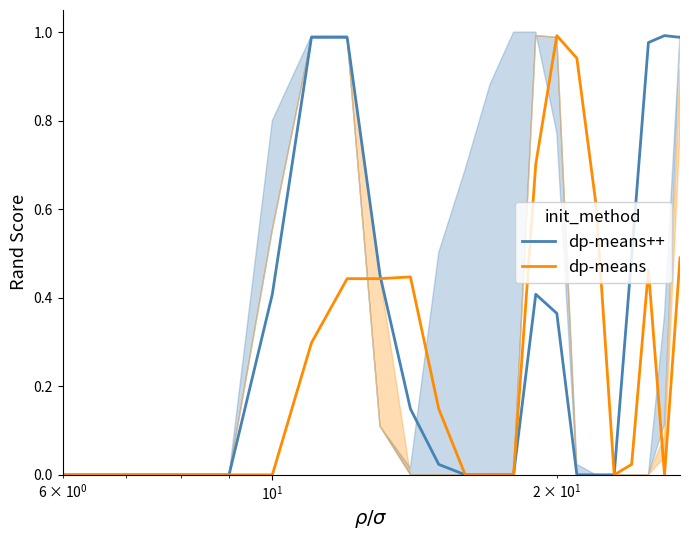

The value of dp-means++ at $\mathdefault{10^{-1}}$ is -0.5. True or false?

False